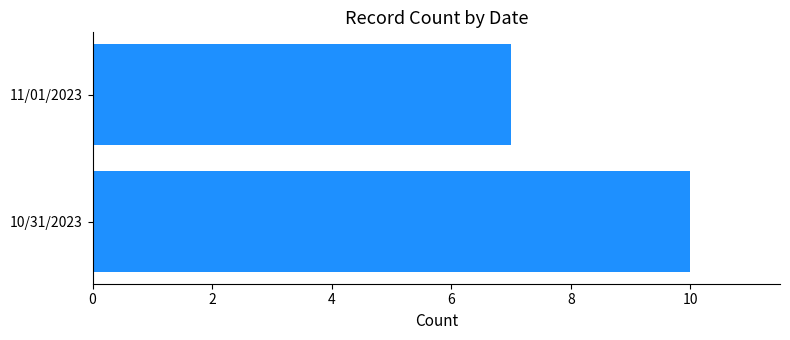

True or false: the data shows 10 at 10/31/2023.

True